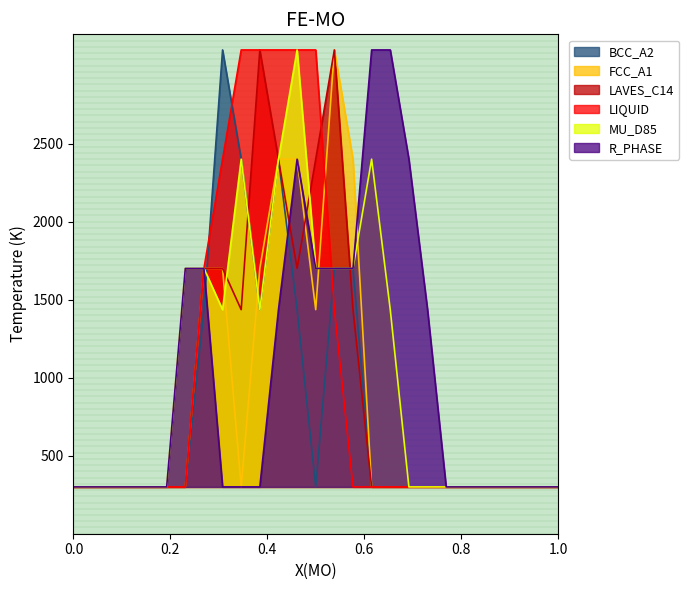

What is the maximum value for BCC_A2?

3100.0